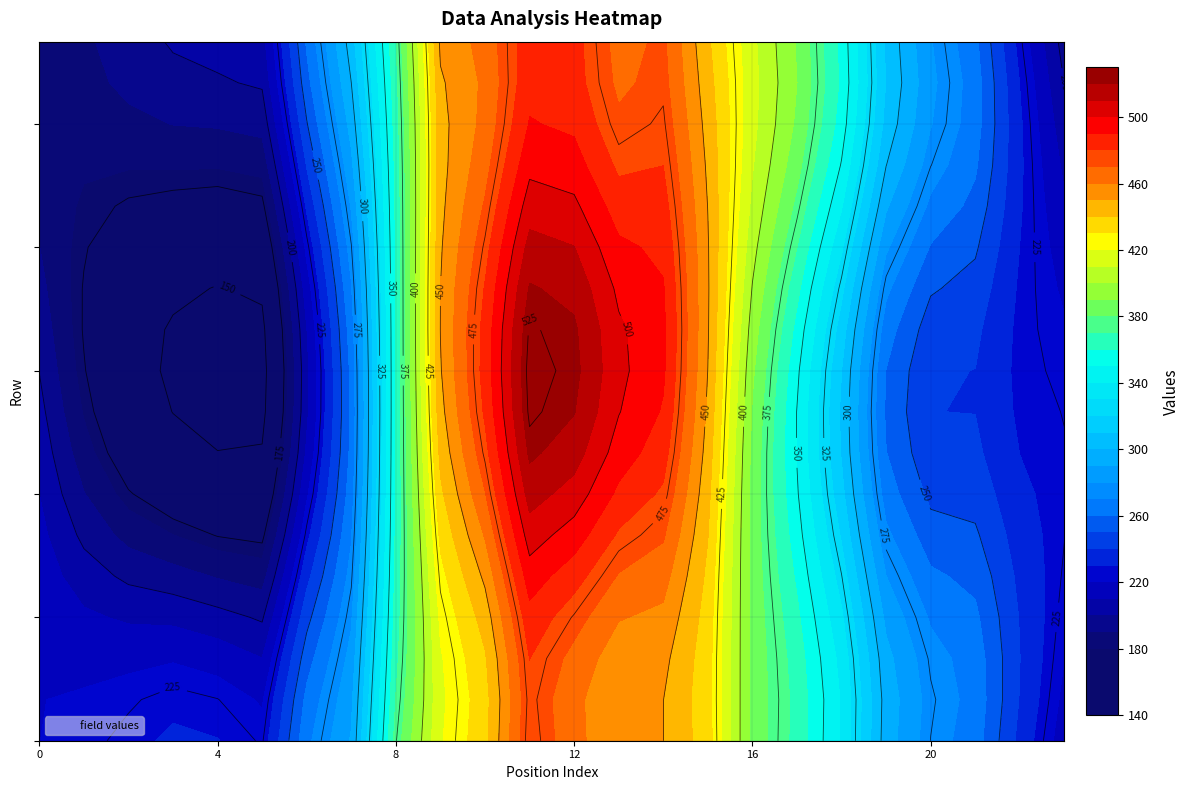

At how many categories does at least one series exceed 439?

7